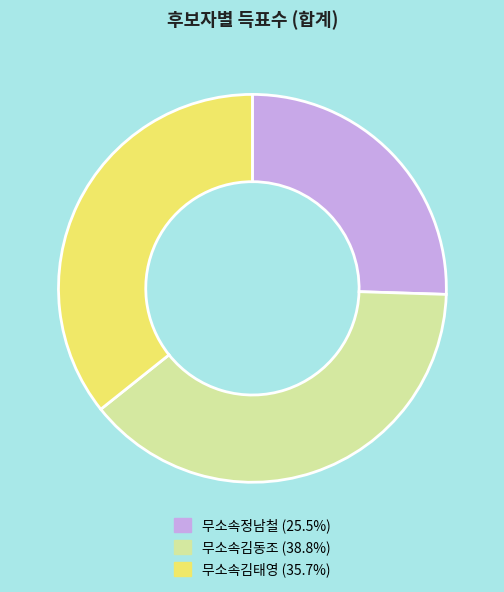

What is the smallest slice in the pie chart?

무소속정남철